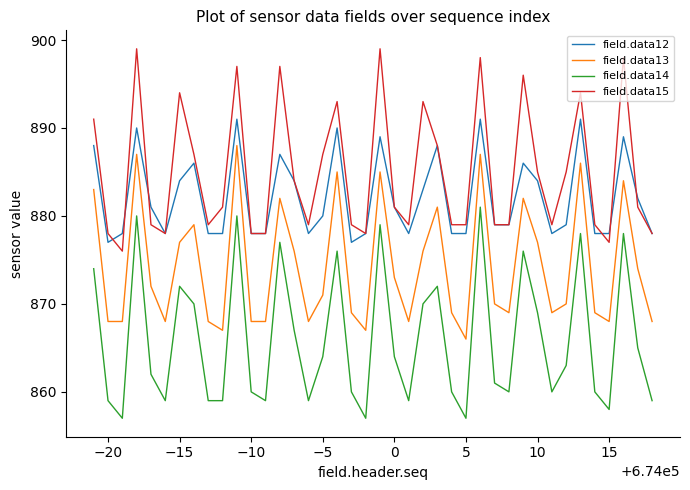

True or false: field.data14 and field.data13 intersect in this chart.

False